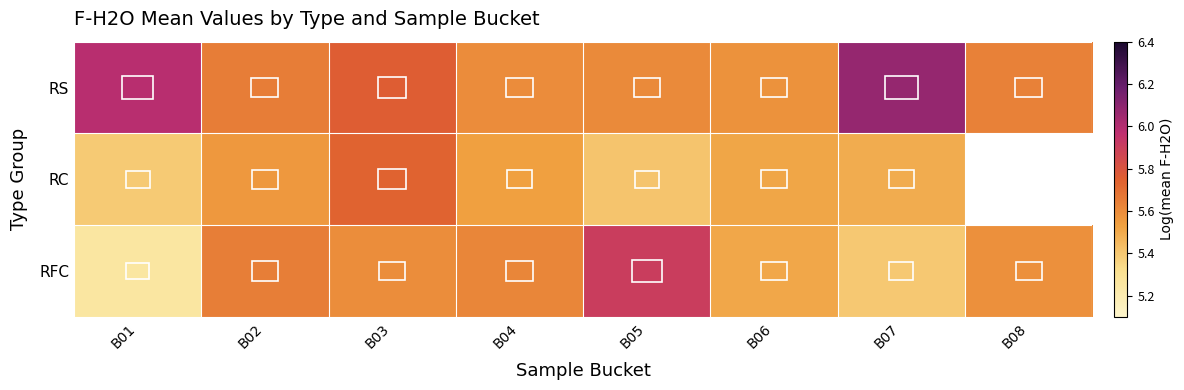

At which category is the sum across all series the highest?

B03